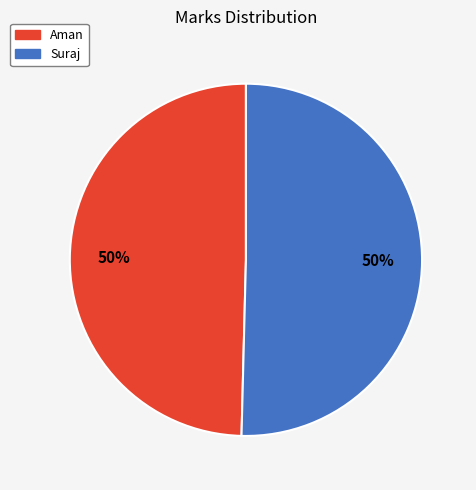

To the nearest percent, what is the combined percentage of Suraj and Aman?

100%